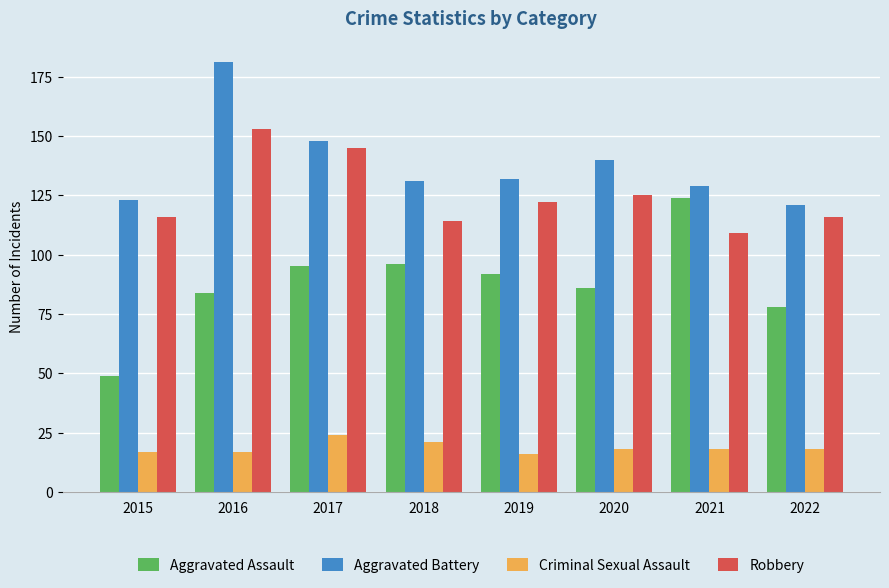

At which category is the sum across all series the highest?

2016